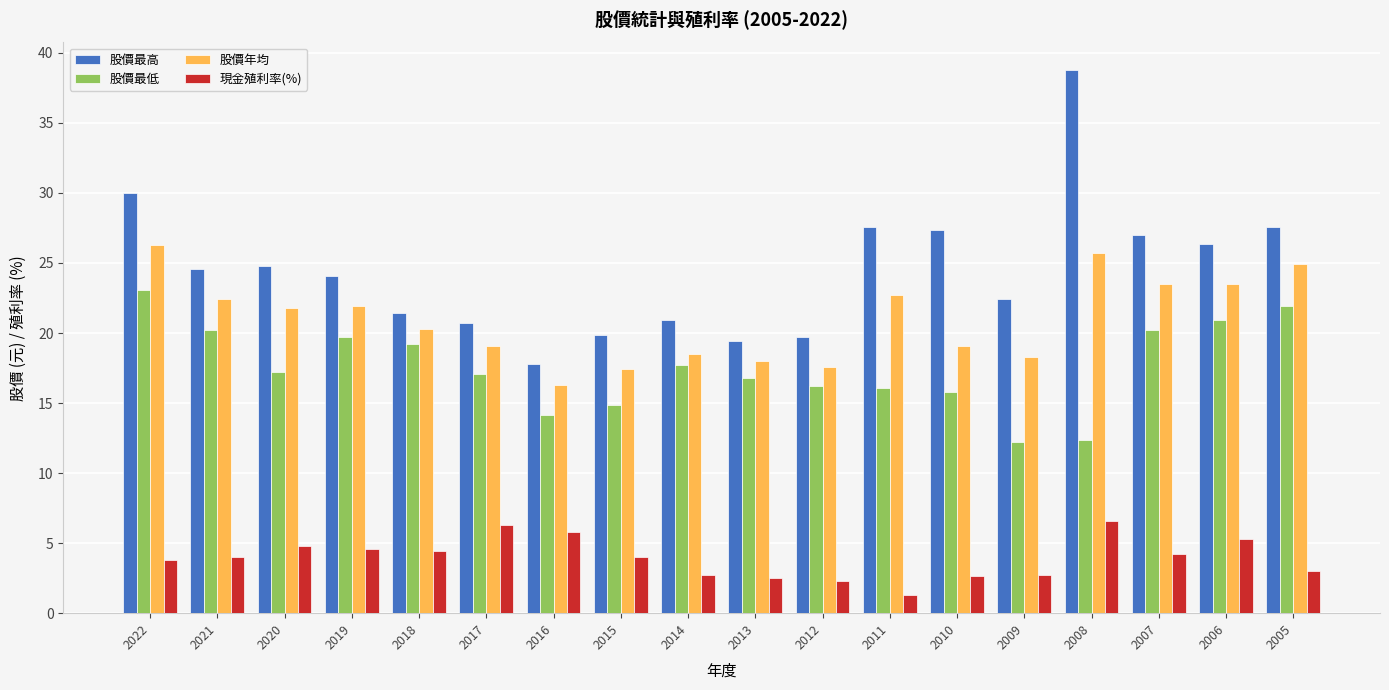

Is the value of 股價年均 at 2014 greater than the value of 現金殖利率(%) at 2009?

Yes